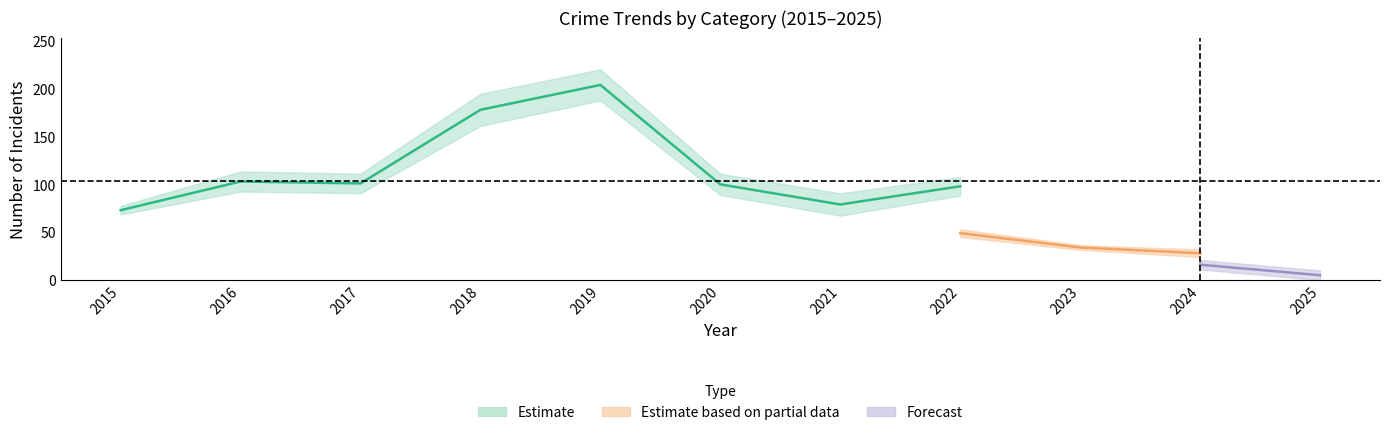

What is the difference between the Total values at 2016 and 2015?

30